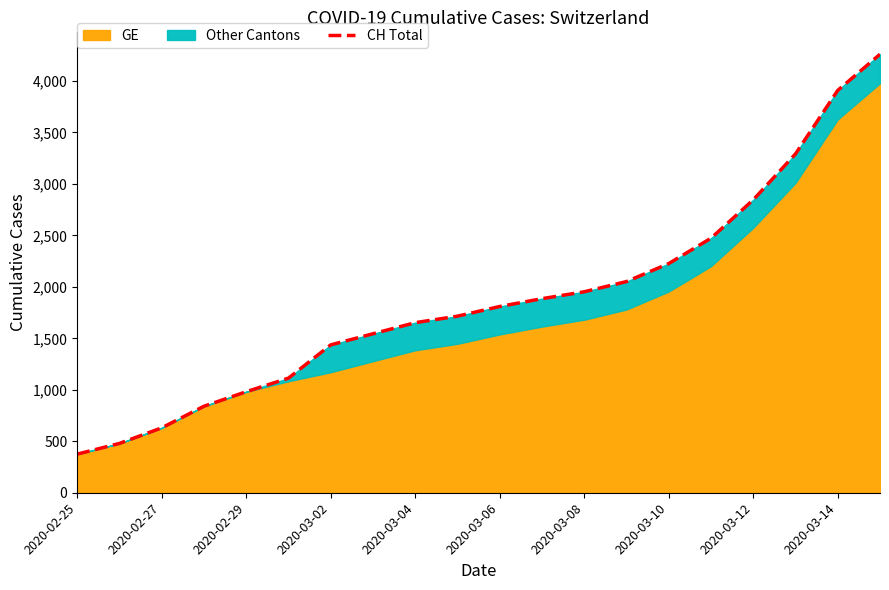

Where is the data nearest to the value 2317?

2020-03-10